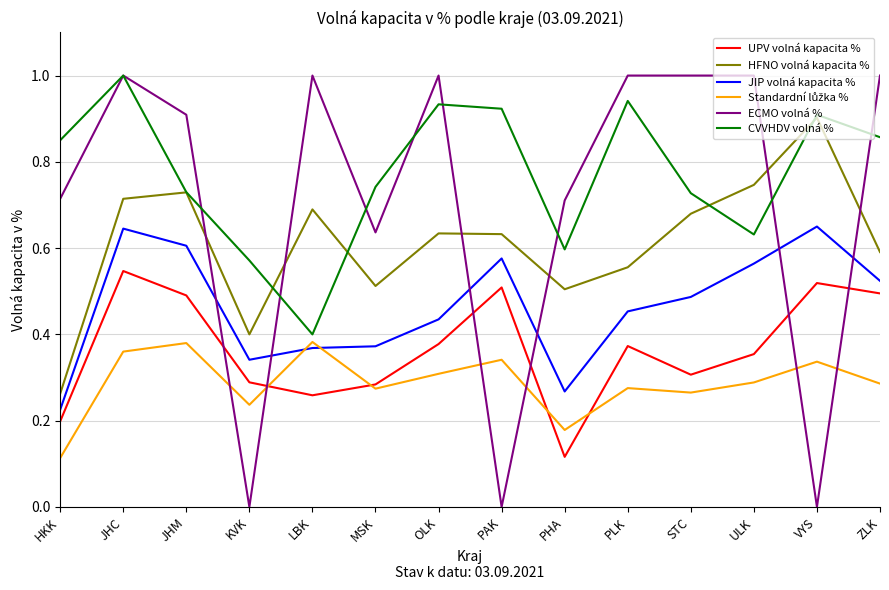

What is the total value across all series at MSK?

2.8